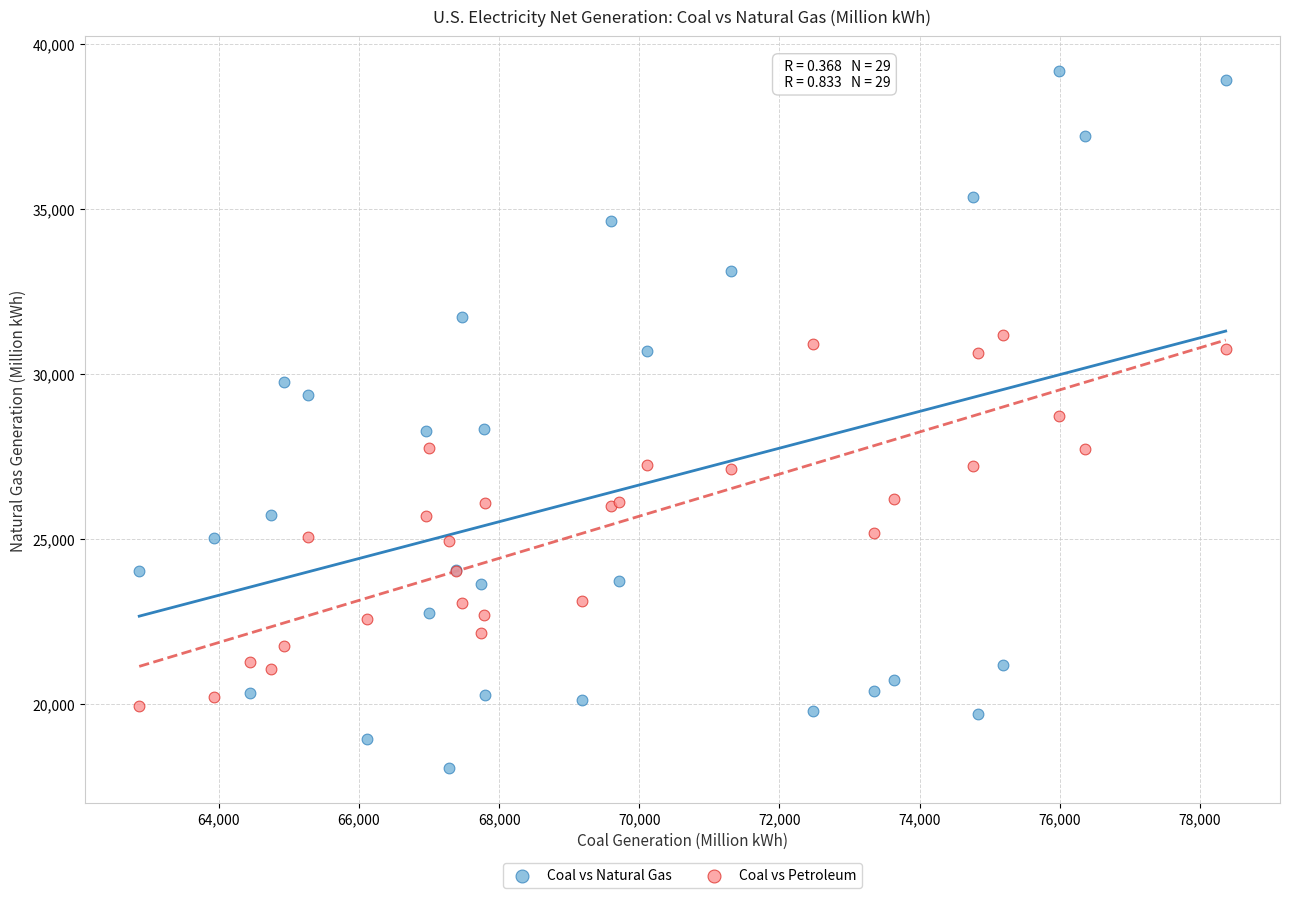

What are all the series names shown in the legend?

Coal vs Natural Gas, Coal vs Petroleum